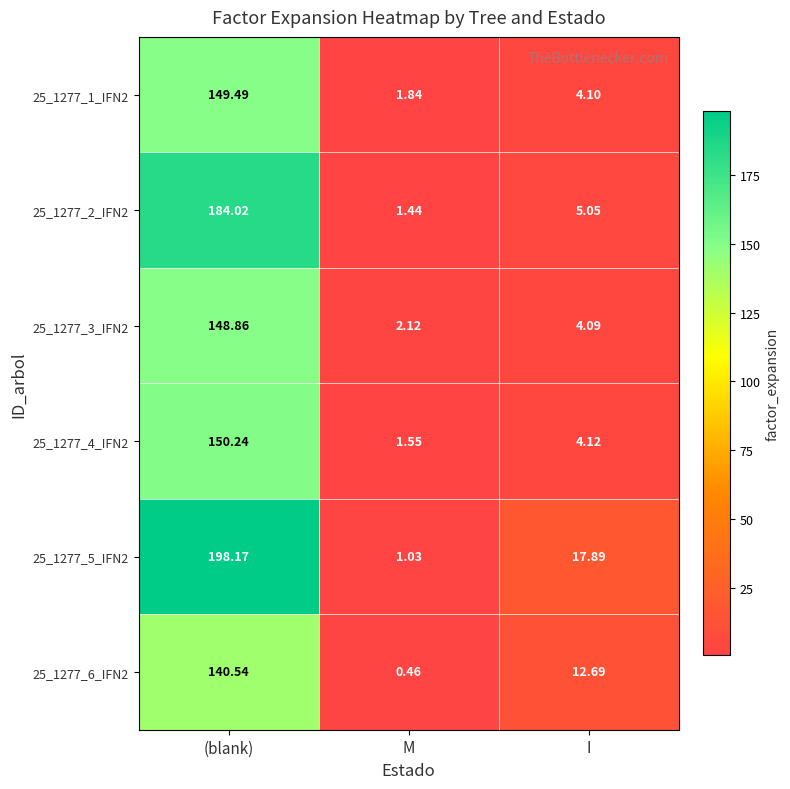

Which series has the largest range (max minus min)?

25_1277_5_IFN2